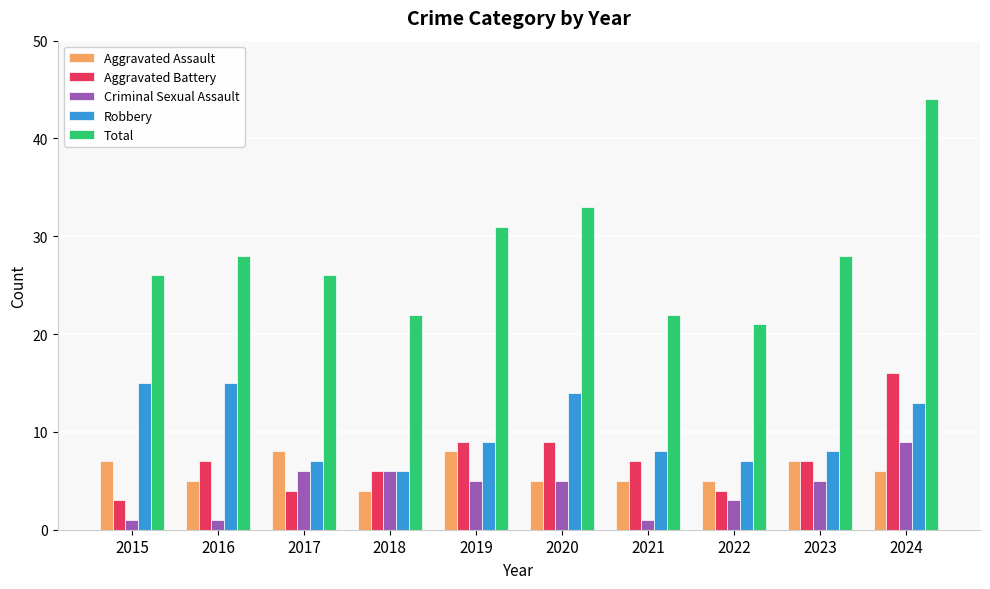

Reading left to right, what are all the values shown in this chart?

Aggravated Assault: 2015=7	2016=5	2017=8	2018=4	2019=8	2020=5	2021=5	2022=5	2023=7	2024=6
Aggravated Battery: 2015=3	2016=7	2017=4	2018=6	2019=9	2020=9	2021=7	2022=4	2023=7	2024=16
Criminal Sexual Assault: 2015=1	2016=1	2017=6	2018=6	2019=5	2020=5	2021=1	2022=3	2023=5	2024=9
Robbery: 2015=15	2016=15	2017=7	2018=6	2019=9	2020=14	2021=8	2022=7	2023=8	2024=13
Total: 2015=26	2016=28	2017=26	2018=22	2019=31	2020=33	2021=22	2022=21	2023=28	2024=44